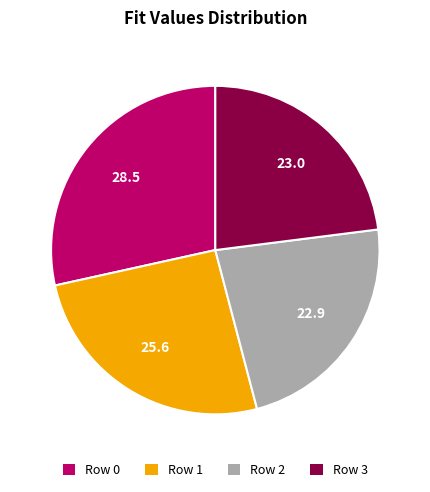

The Row 1 slice represents 14% of the pie. True or false?

False